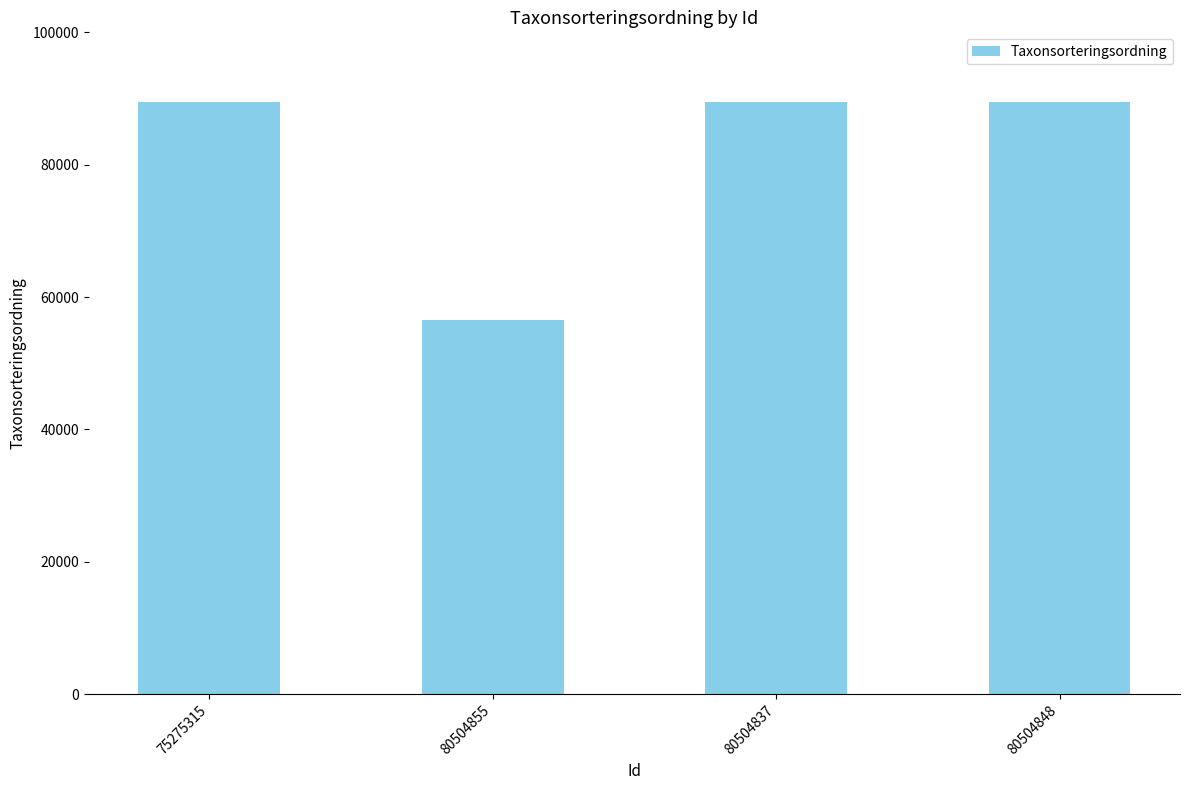

What is the label of the 2nd bar from the left?

80504855